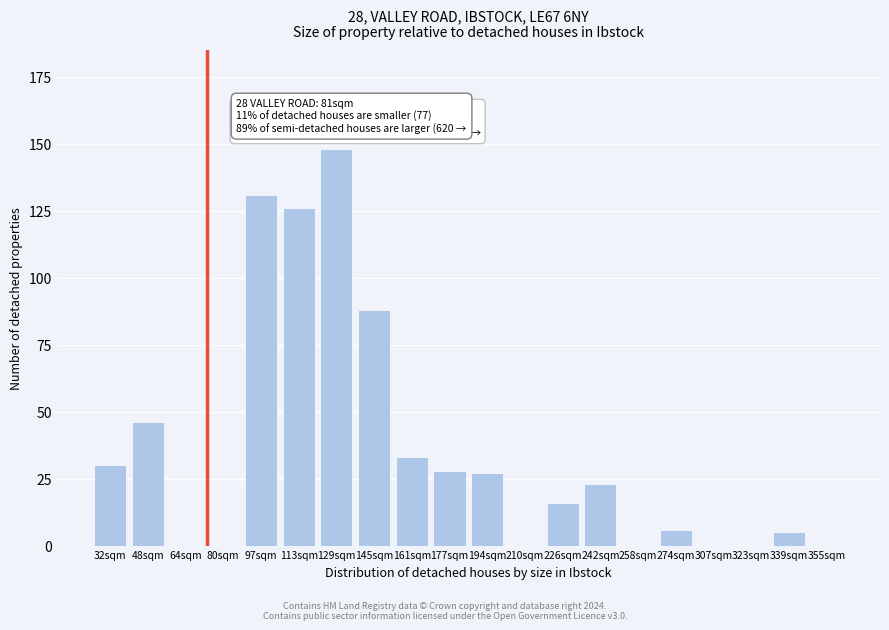

Reading right to left, extract all data points from this chart.

355sqm=0	339sqm=5	323sqm=0	307sqm=0	274sqm=6	258sqm=0	242sqm=23	226sqm=16	210sqm=0	194sqm=27	177sqm=28	161sqm=33	145sqm=88	129sqm=148	113sqm=126	97sqm=131	80sqm=0	64sqm=0	48sqm=46	32sqm=30